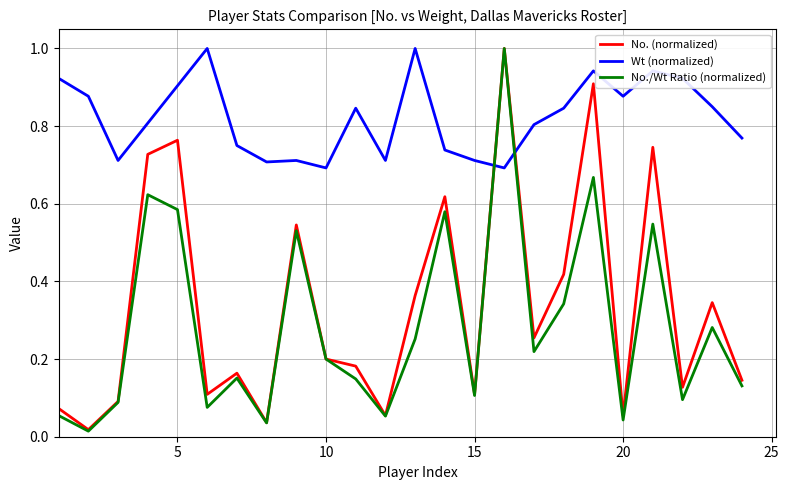

What is the maximum value shown in the chart?

1.0